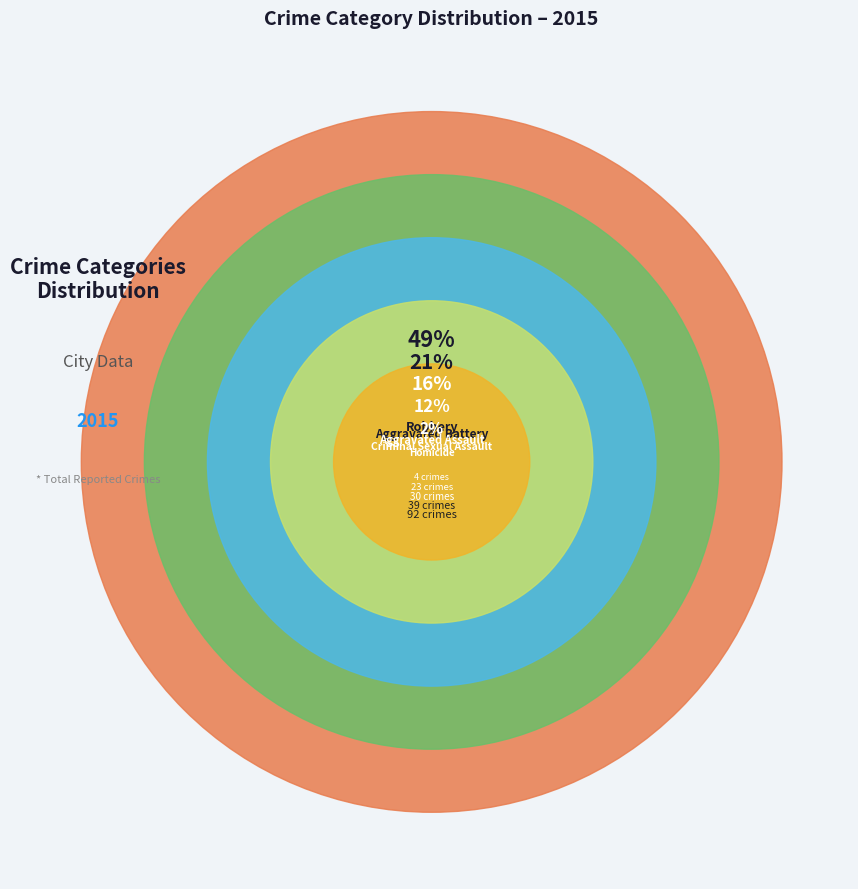

Is the sum of Robbery and Criminal Sexual Assault greater than half?

Yes